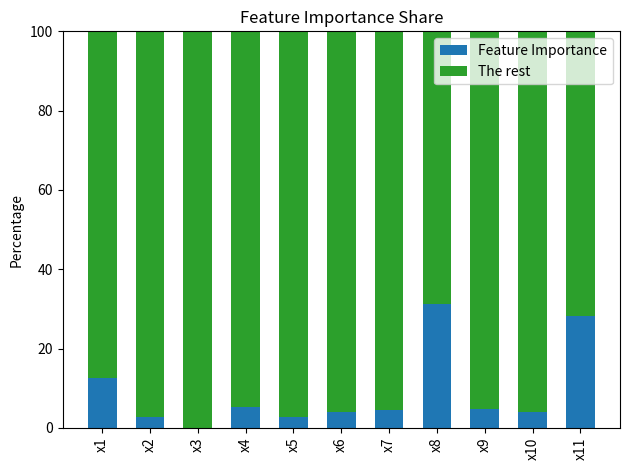

What is the sum of all Feature Importance values?

100.0